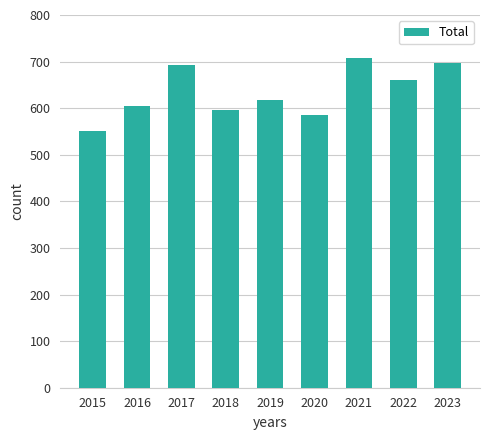

How many categories are shown in the chart?

9